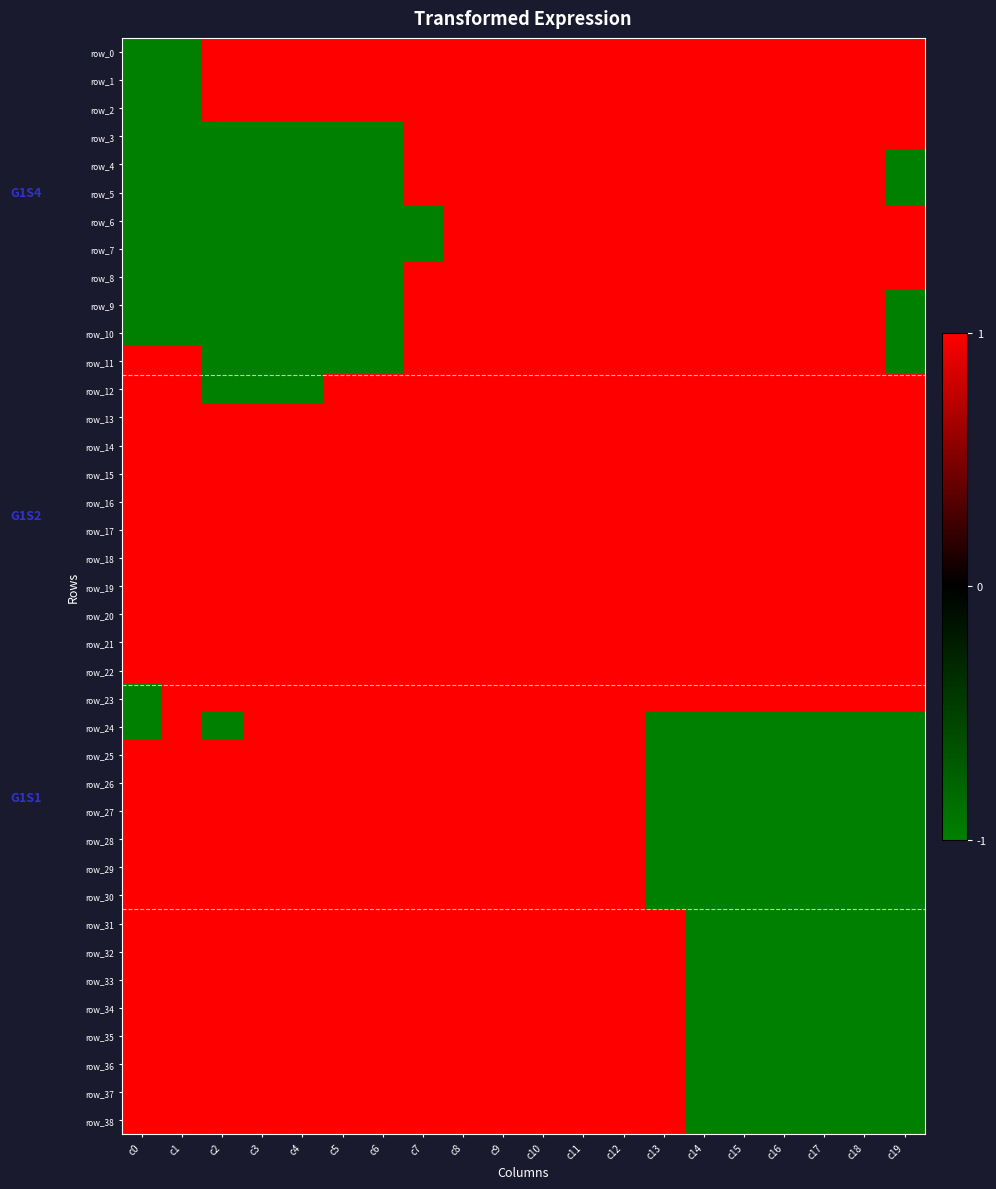

Between c3 and c13, which series saw the biggest shift?

row_3